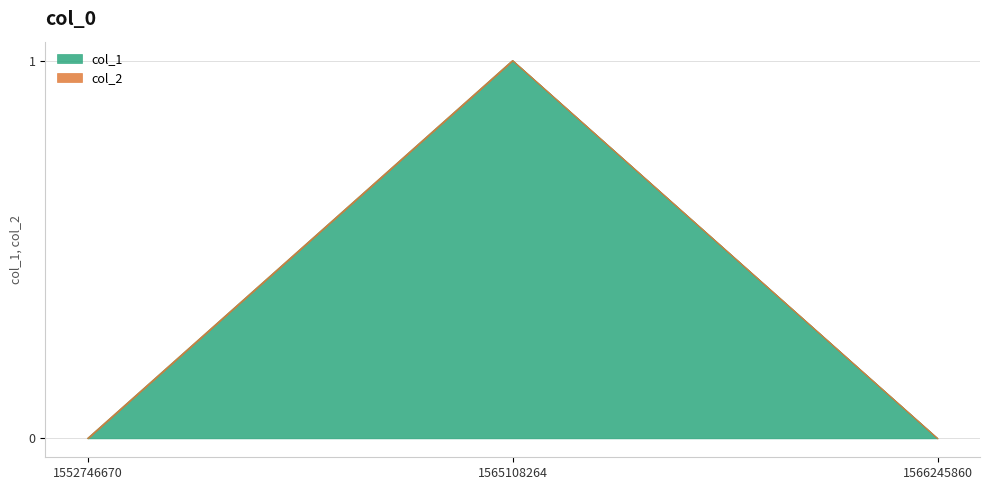

The chart shows a value of 0 at 1552746670. True or false?

False